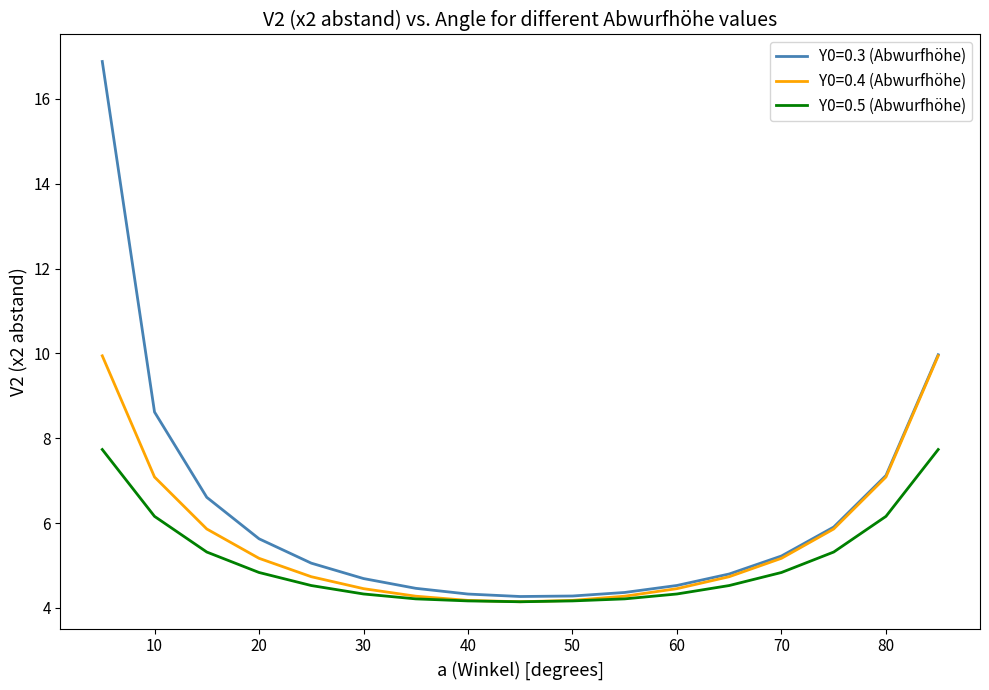

True or false: Y0=0.5 (Abwurfhöhe) and Y0=0.3 (Abwurfhöhe) intersect in this chart.

False